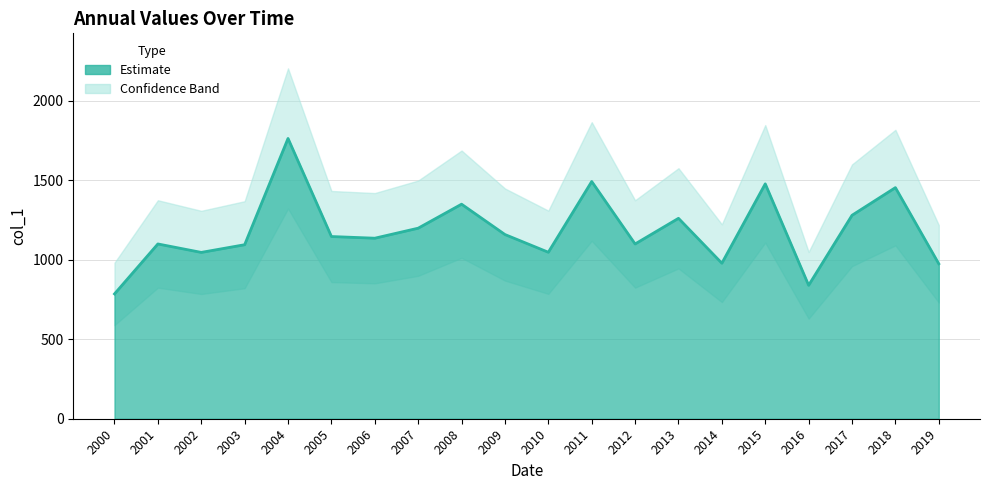

What is the maximum value shown in the chart?

1764.1